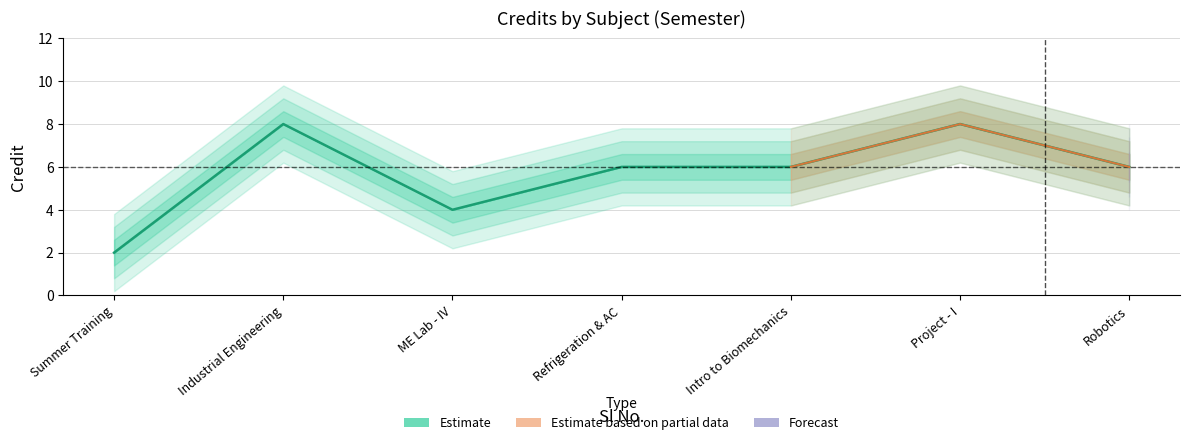

What is the maximum value shown in the chart?

8